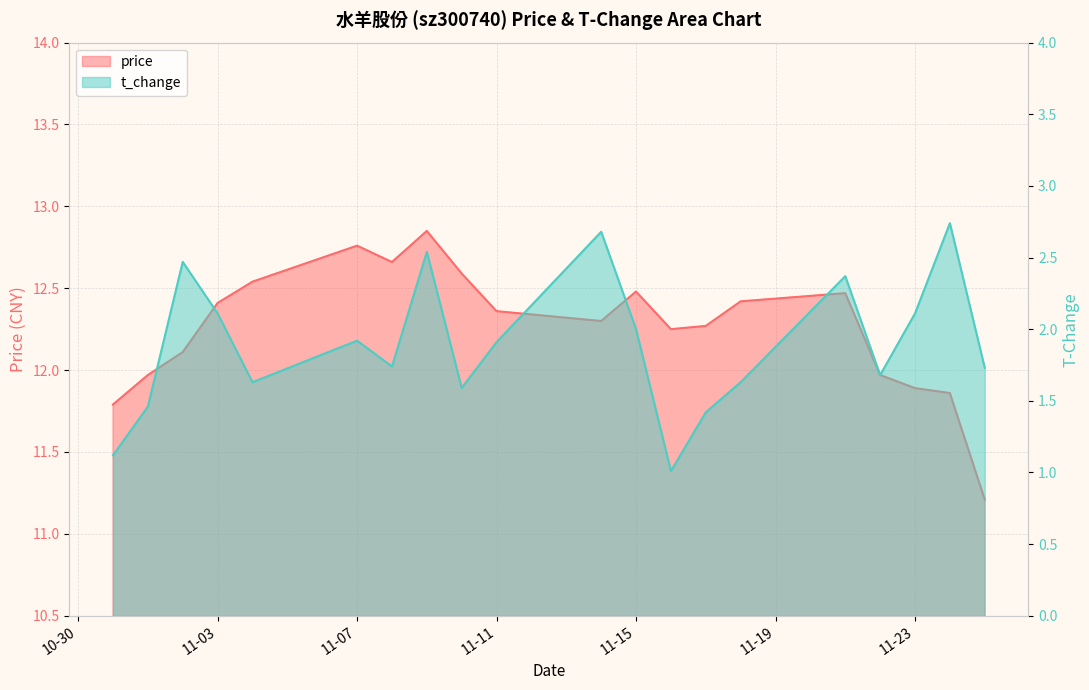

Rank the categories by price value from lowest to highest.

2022-11-25, 2022-10-31, 2022-11-24, 2022-11-23, 2022-11-01, 2022-11-22, 2022-11-02, 2022-11-16, 2022-11-17, 2022-11-14, 2022-11-11, 2022-11-03, 2022-11-18, 2022-11-21, 2022-11-15, 2022-11-04, 2022-11-10, 2022-11-08, 2022-11-07, 2022-11-09